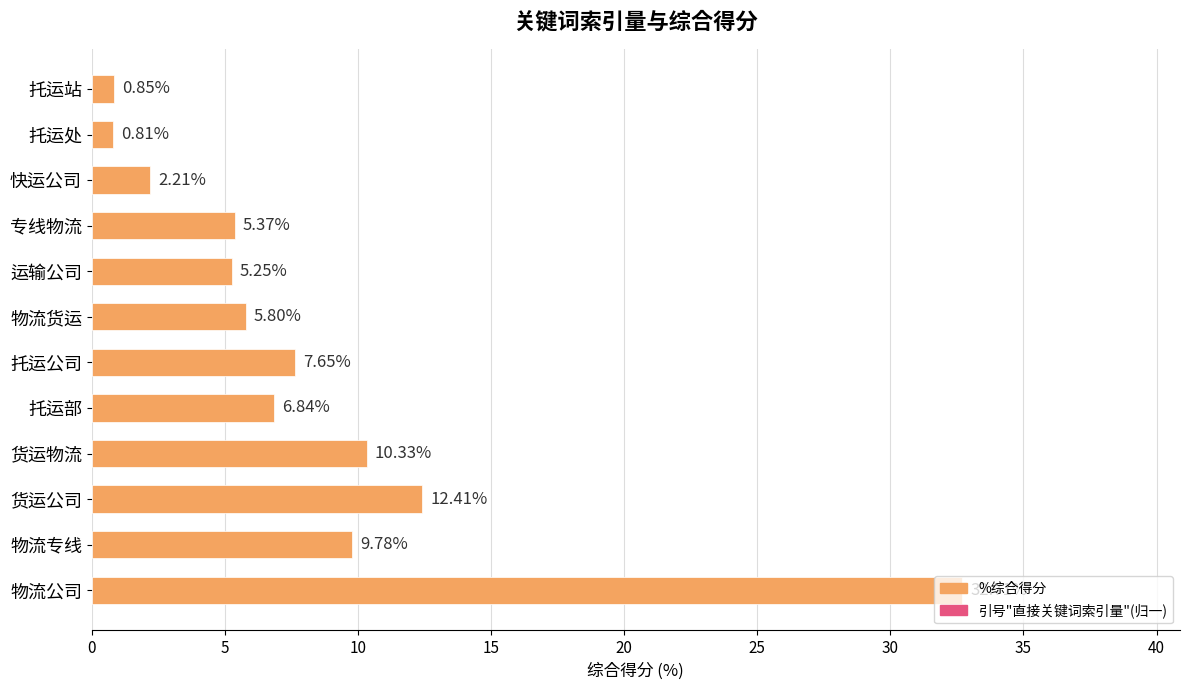

What is the label of the 10th bar from the top?

货运公司